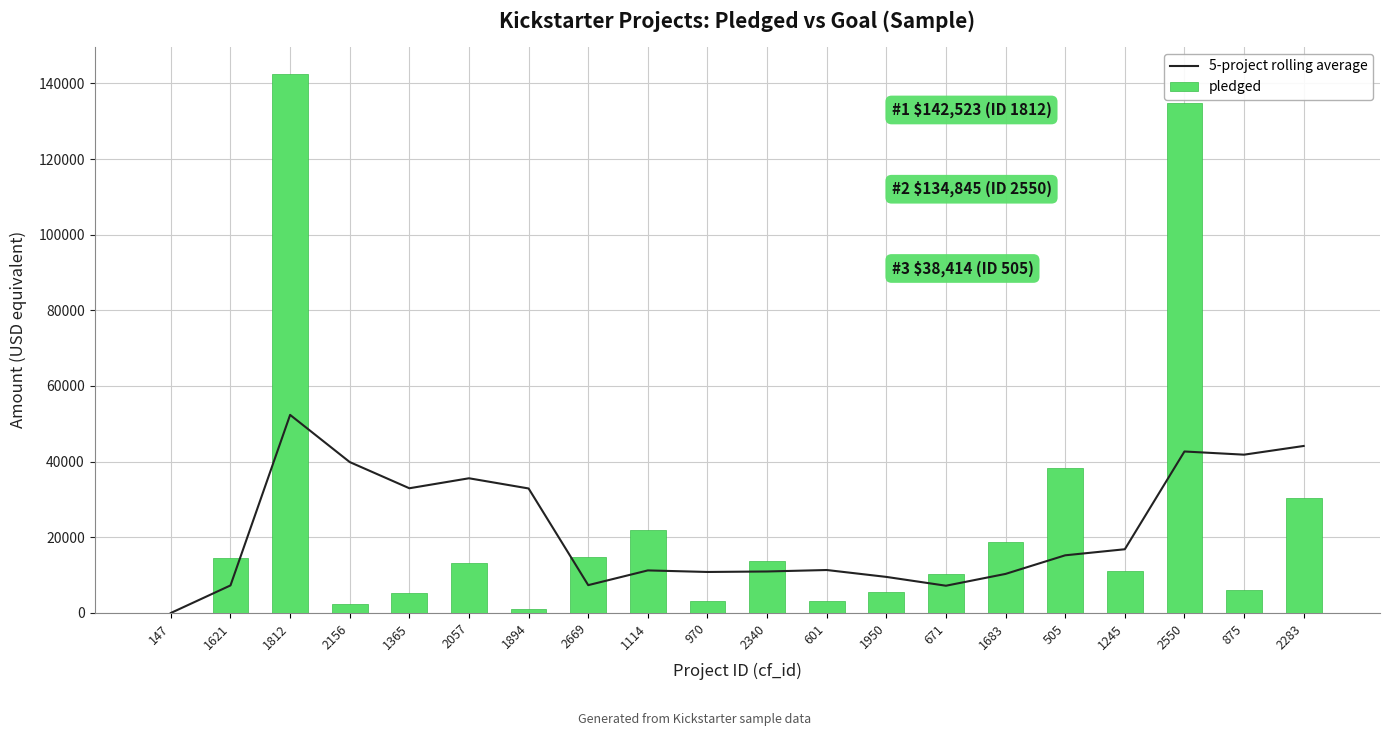

What is the label of the 5th bar from the right?

505